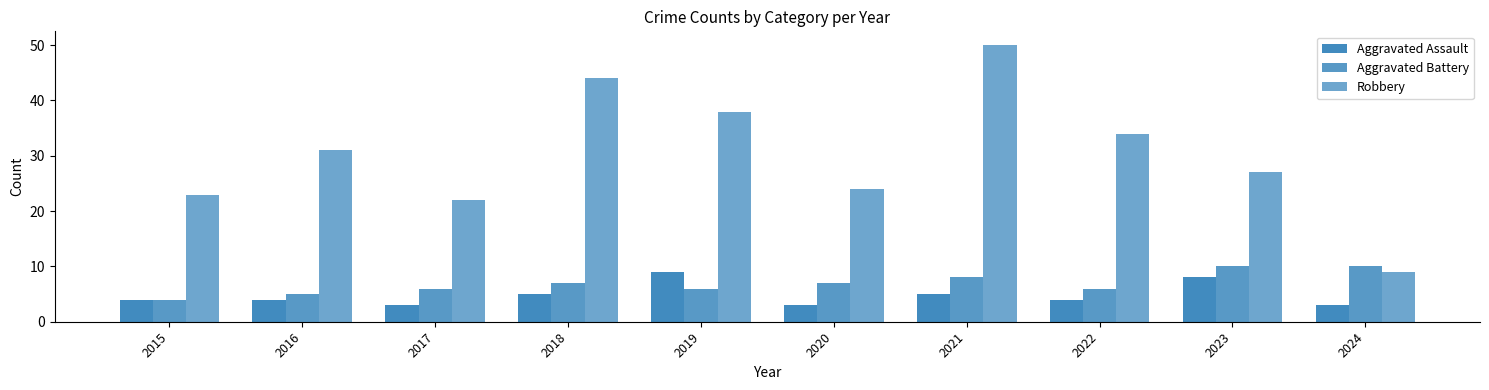

Does the chart contain any negative values?

No